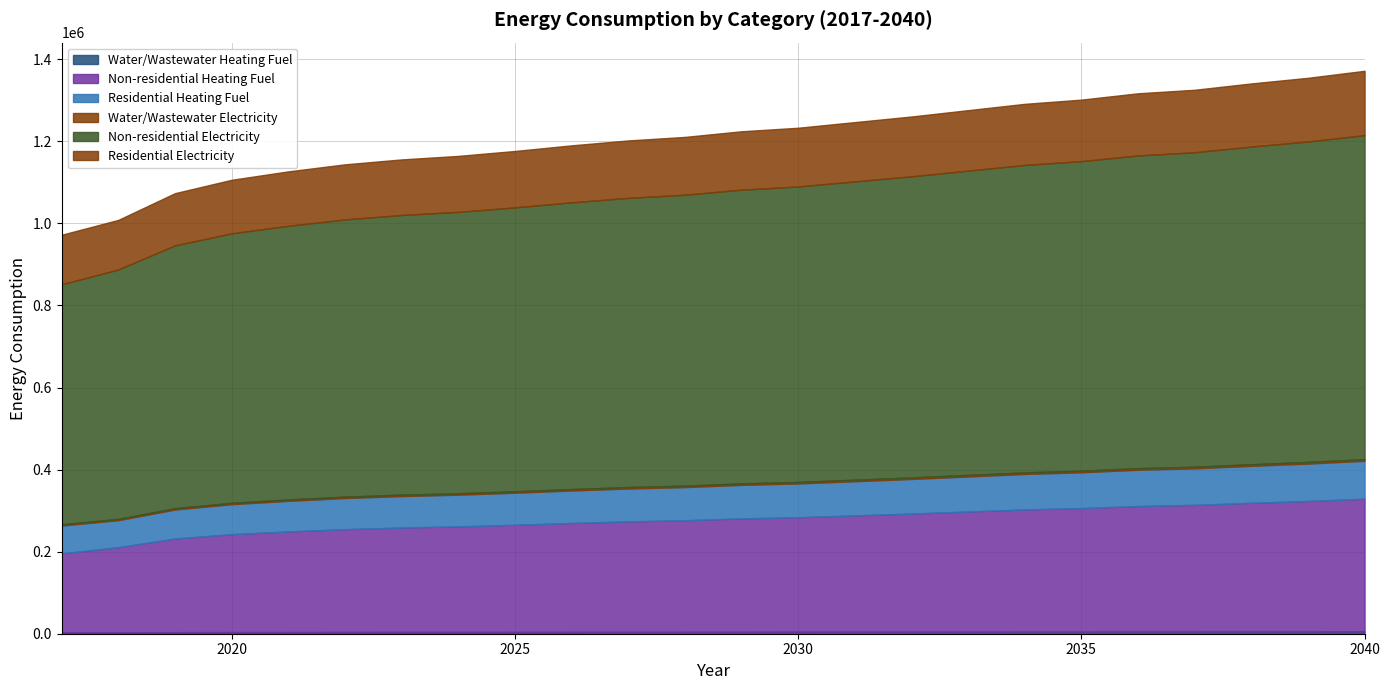

Does the chart display data point markers on the line(s)?

No